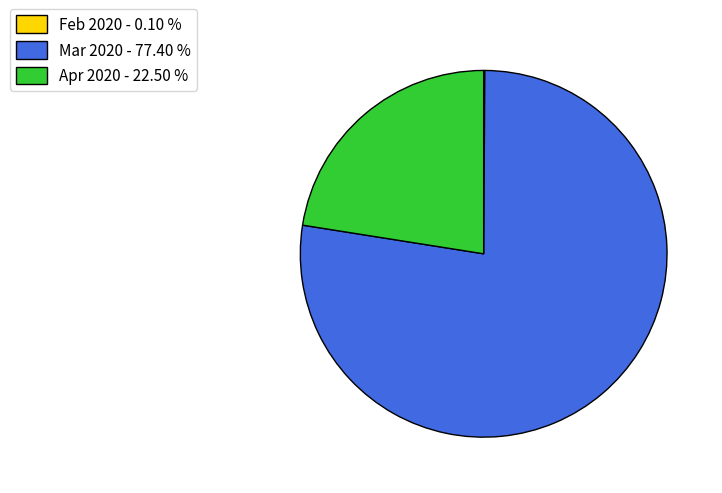

Between Mar 2020 - 77.40 % and Apr 2020 - 22.50 %, which is larger?

Mar 2020 - 77.40 %